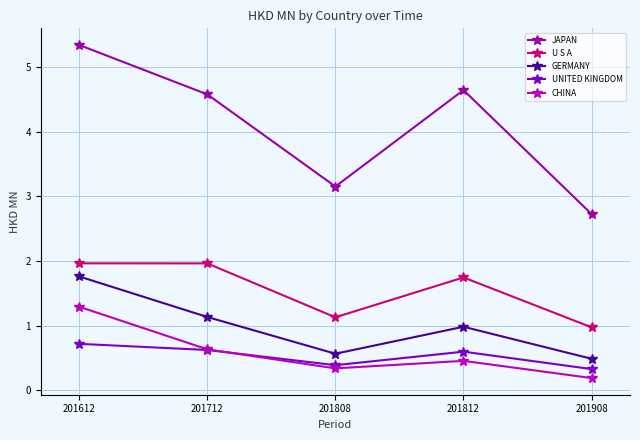

The value of U S A at 201612 is 1.2. True or false?

False